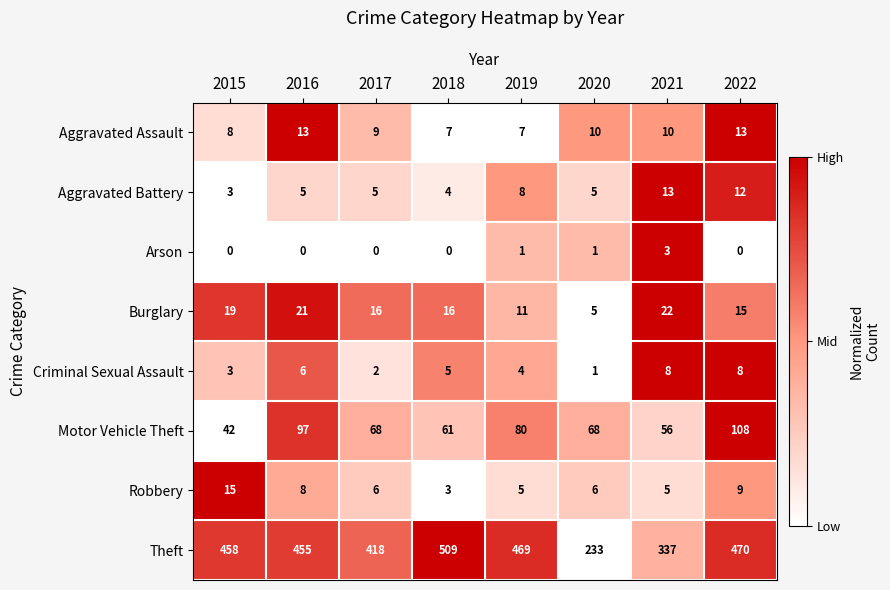

What is the maximum value for Aggravated Assault?

13